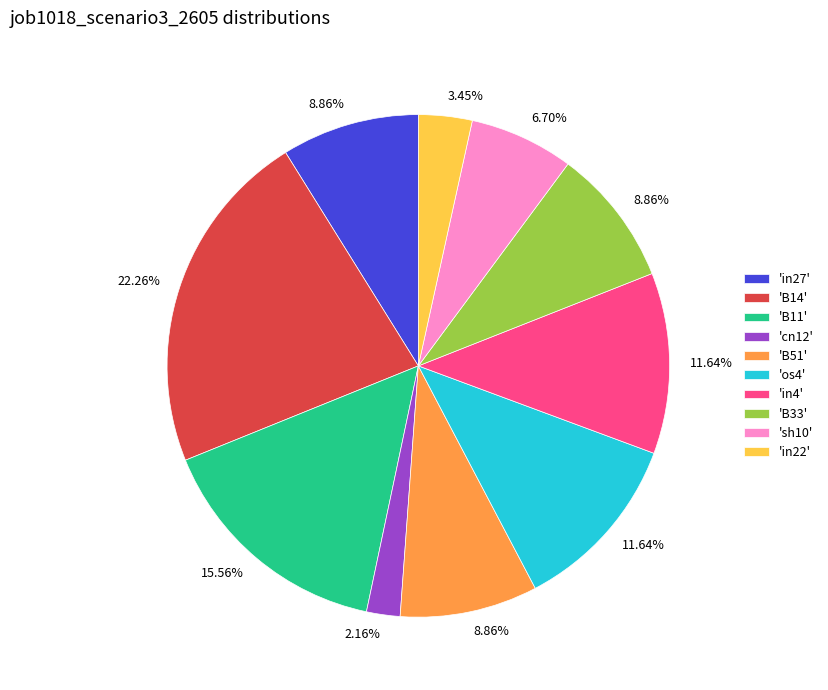

Combined, do 'B11' and 'B14' account for over 50%?

No